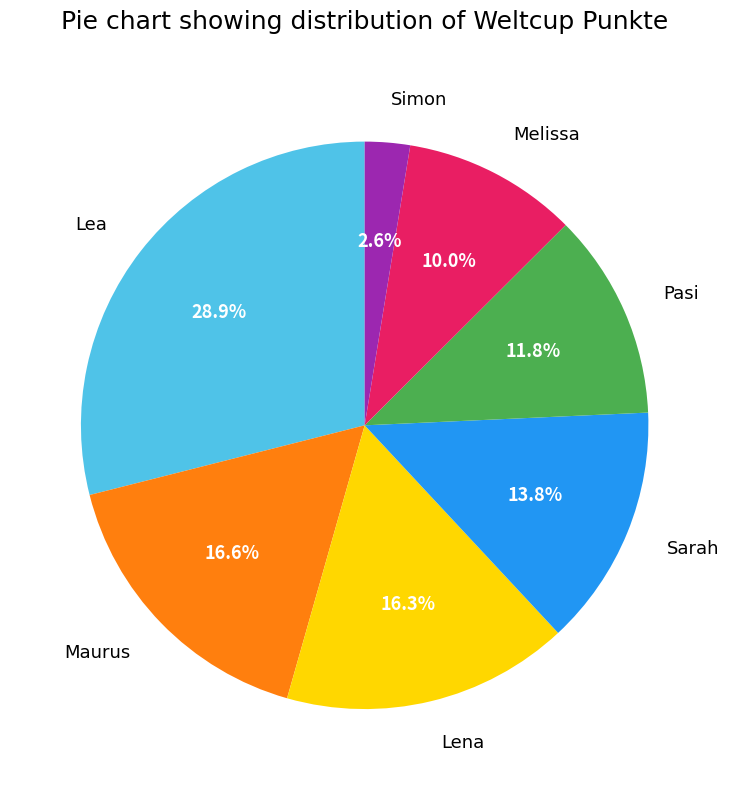

To the nearest percent, what portion does Lena represent?

16%